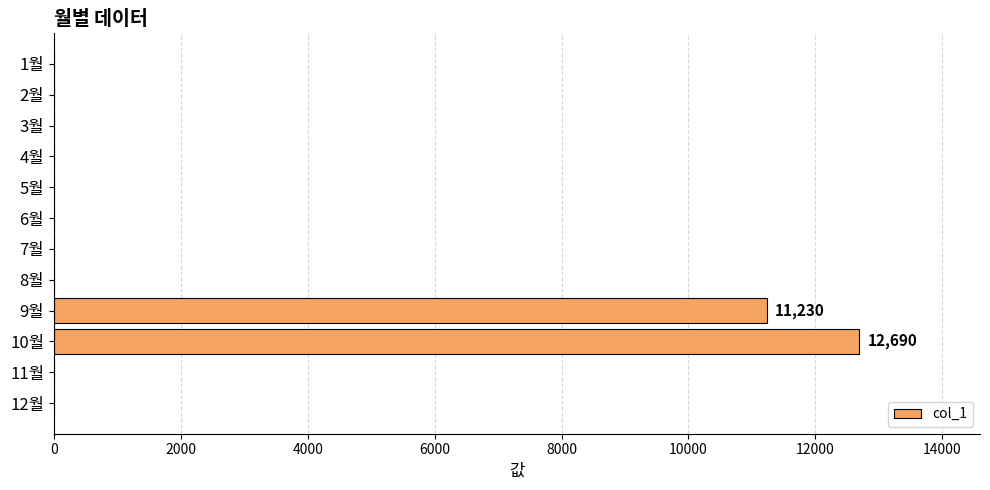

Is it true that the value at 11월 is 4349?

False